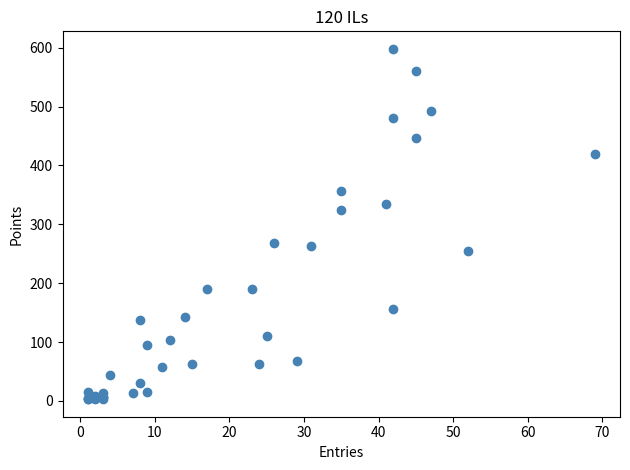

What Y value in the scatter plot is closest to 300?

325